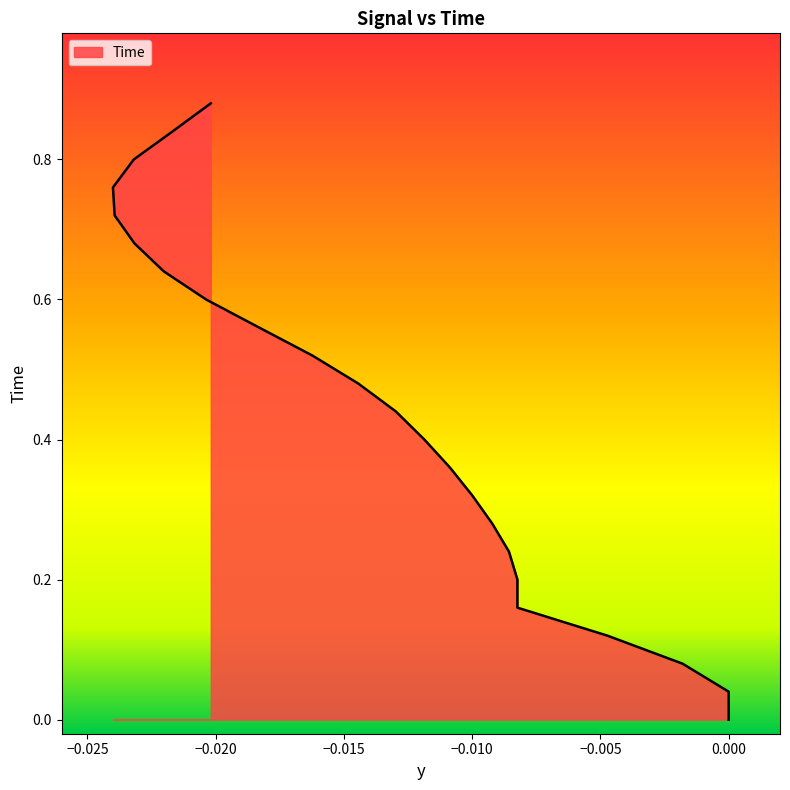

What is the change in value from 0.16 to 0.48?

+0.3